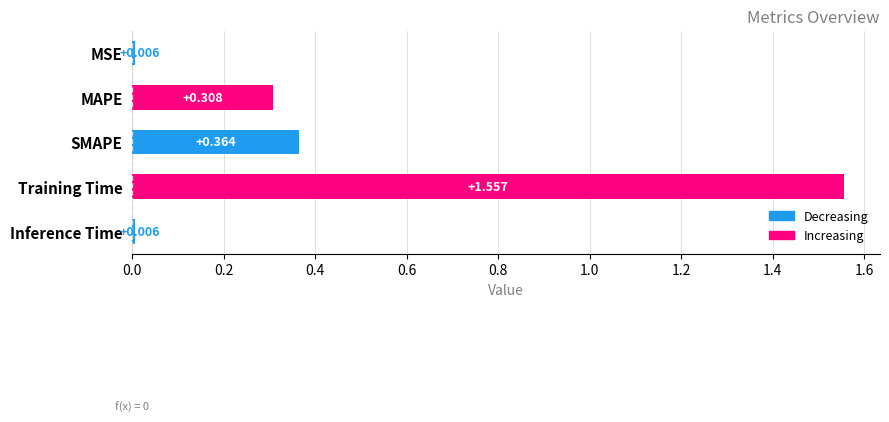

Which has a higher value, SMAPE or MAPE?

SMAPE